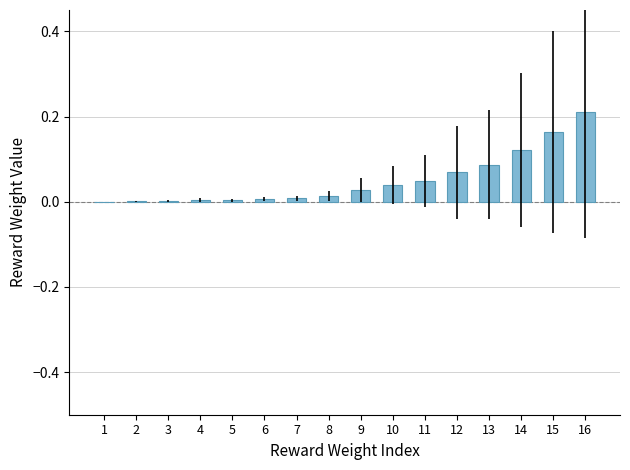

The chart shows a value of 0.0 at 3. True or false?

True